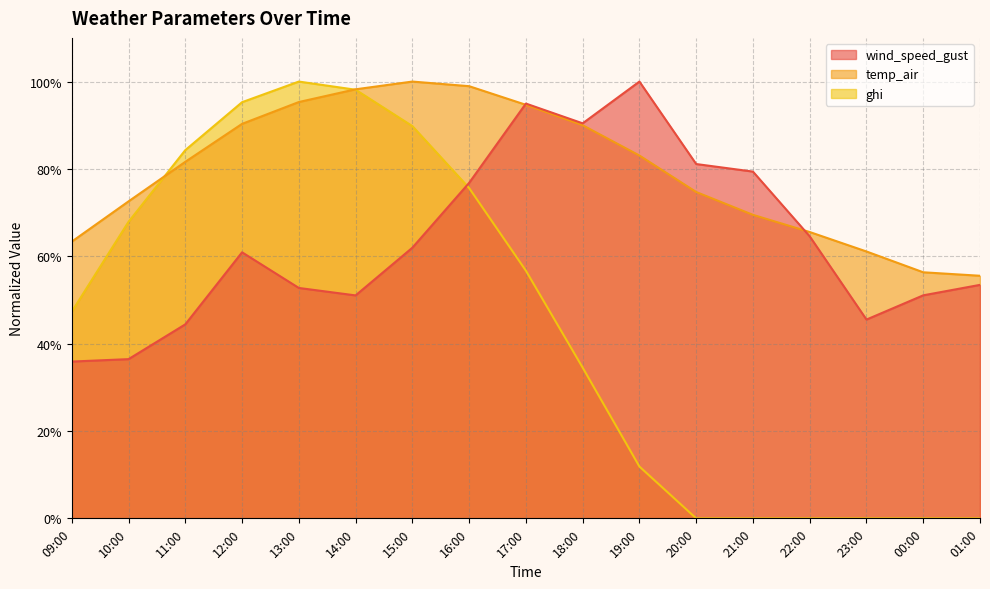

List the series in order of their peak value, lowest first.

wind_speed_gust, temp_air, ghi